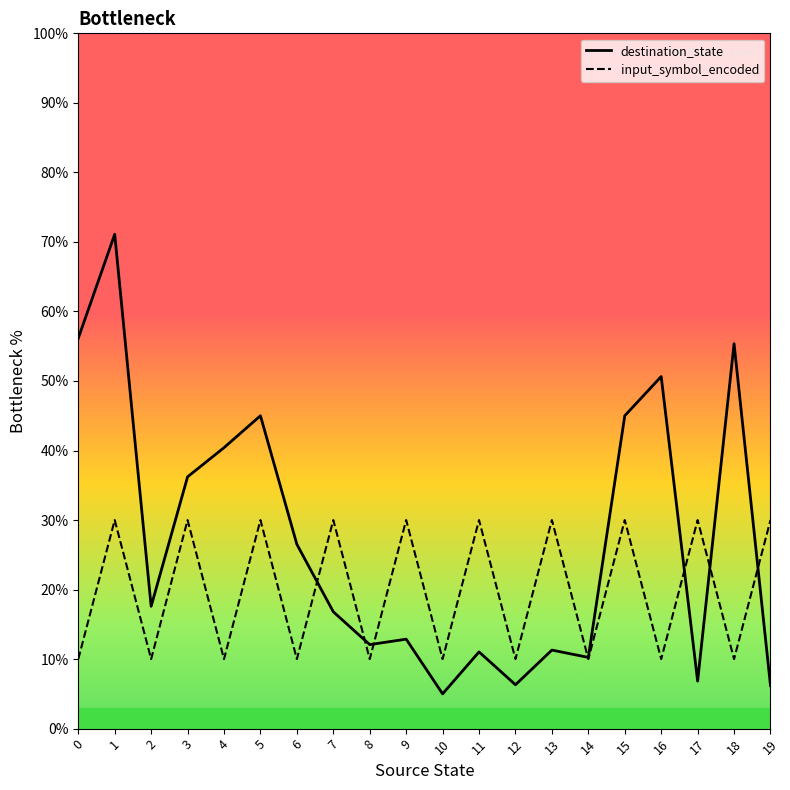

The destination_state series shows 21.5 at 0. True or false?

False